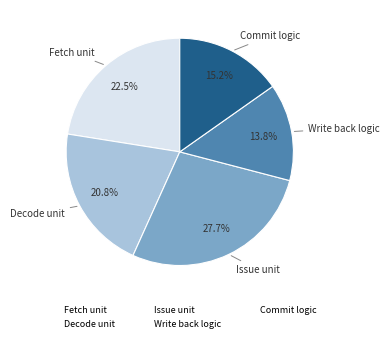

Count the number of slices in the pie.

5